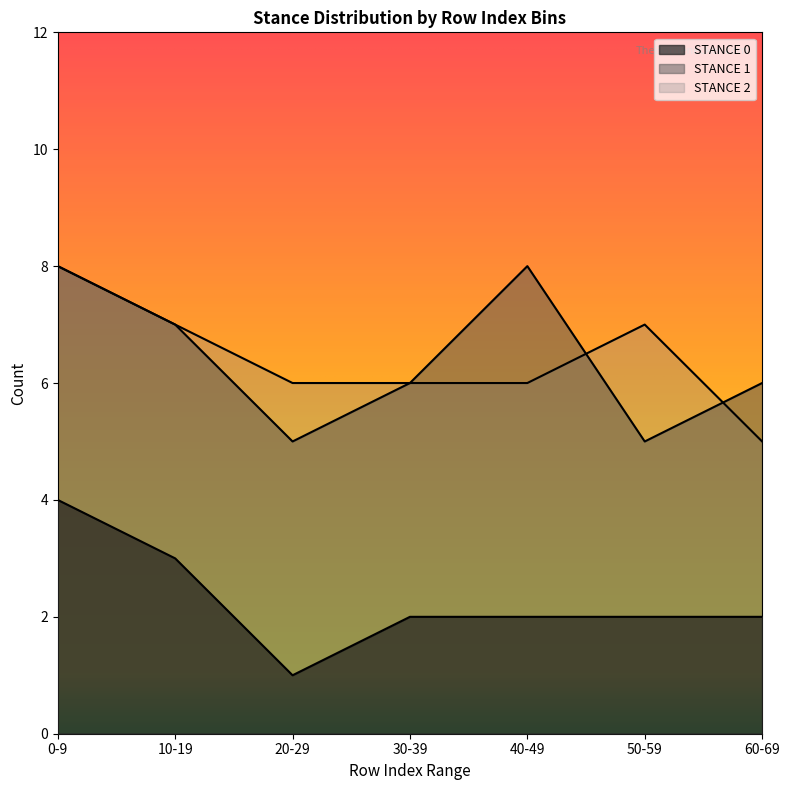

What is the difference between the maximum and minimum values in the STANCE 1 series?

3